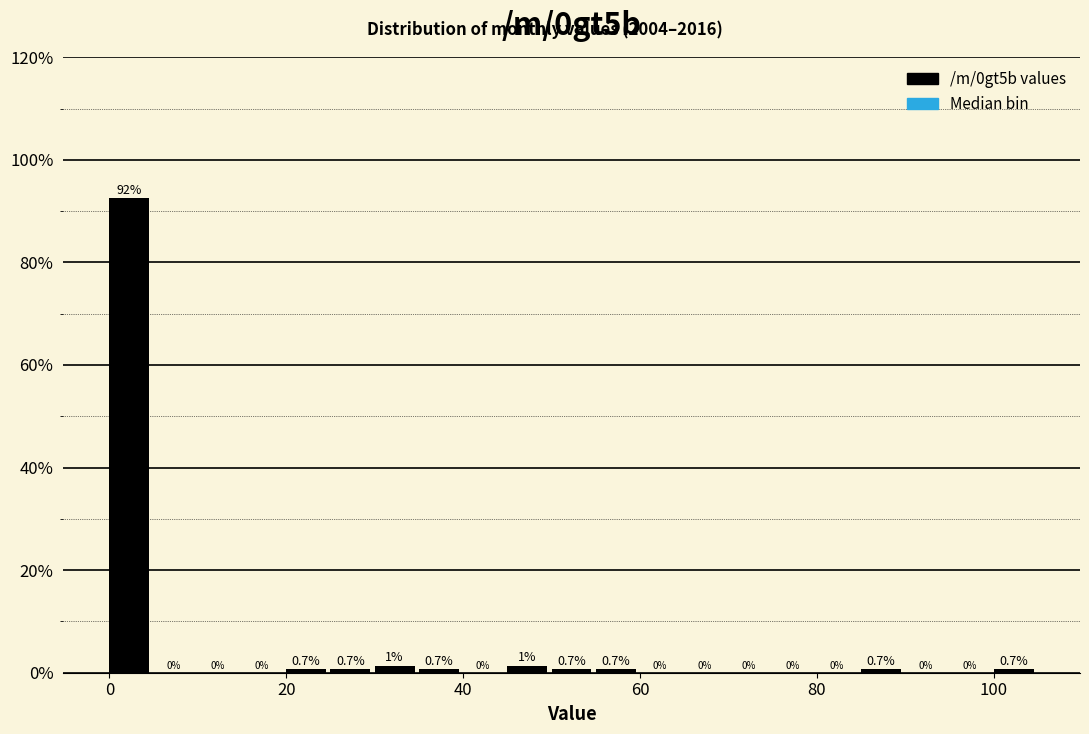

Read against the x-axis, roughly where is the centre of the tallest bar?

2